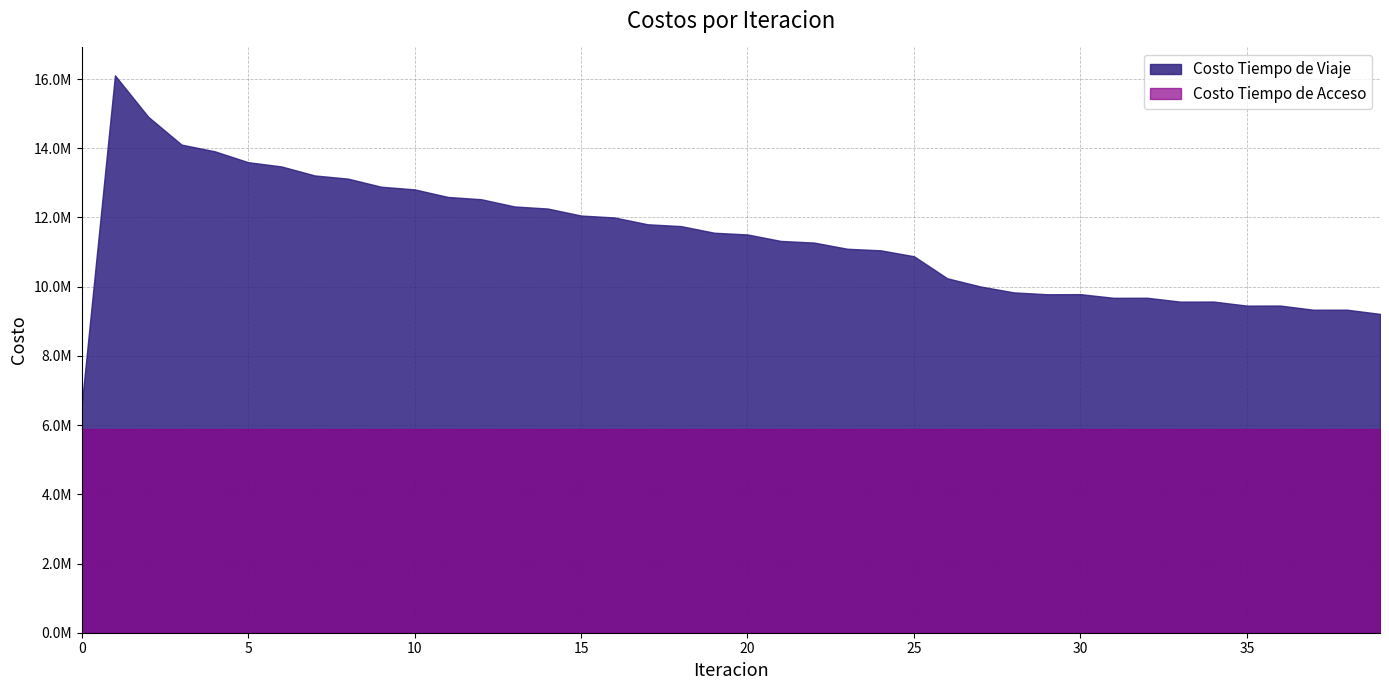

List the labels in order of Costo Tiempo de Acceso value, smallest first.

0, 1, 2, 3, 4, 5, 6, 7, 8, 9, 10, 11, 12, 13, 14, 15, 16, 17, 18, 19, 20, 21, 22, 23, 24, 25, 26, 27, 28, 29, 30, 31, 32, 33, 34, 35, 36, 37, 38, 39